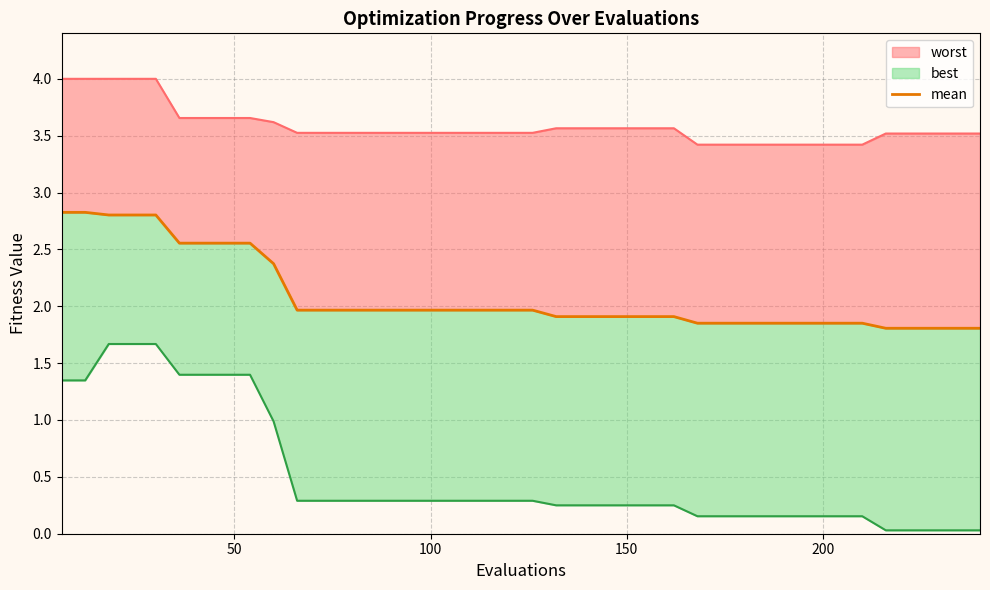

Does the chart display data point markers on the line(s)?

No